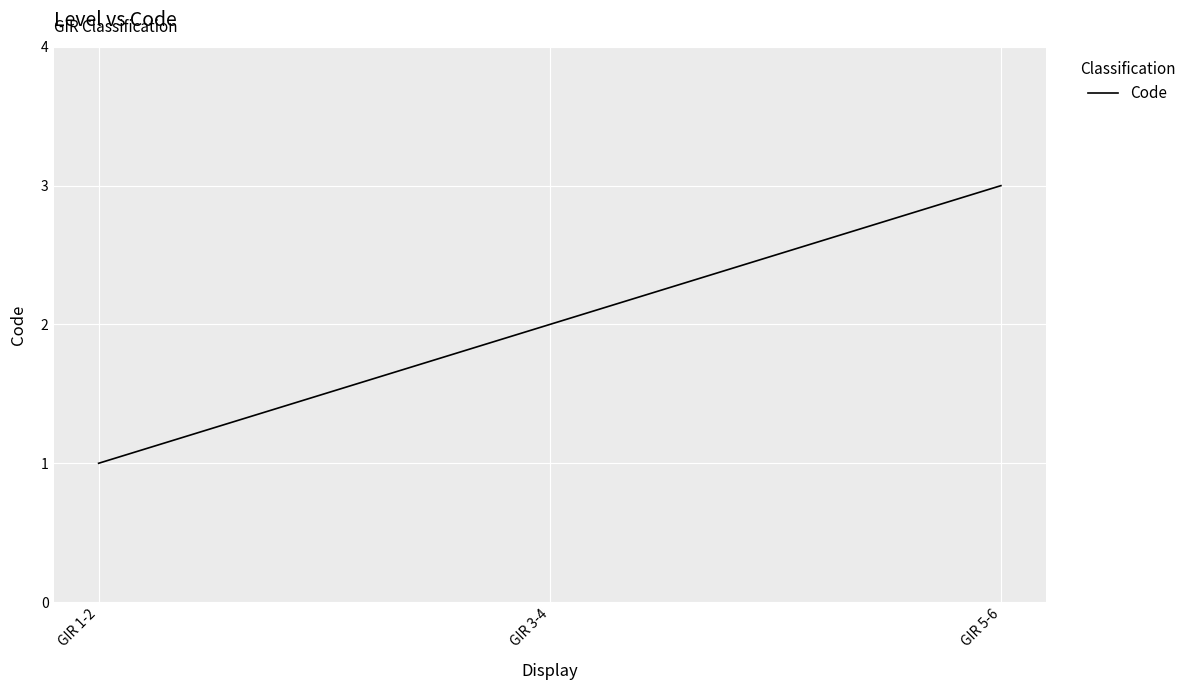

What is the average value?

2